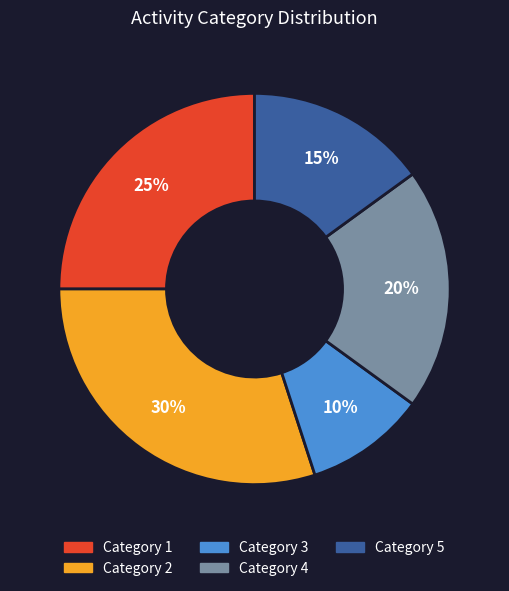

The Category 2 slice represents 24% of the pie. True or false?

False